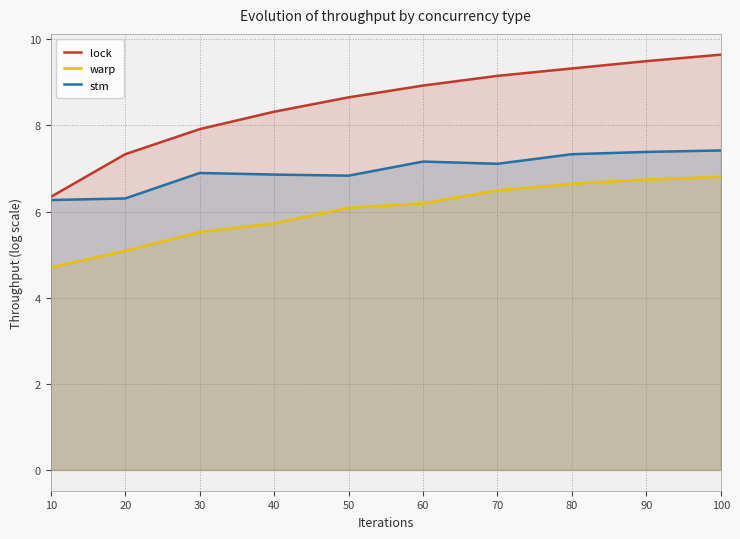

How many values in the lock series exceed 8?

7